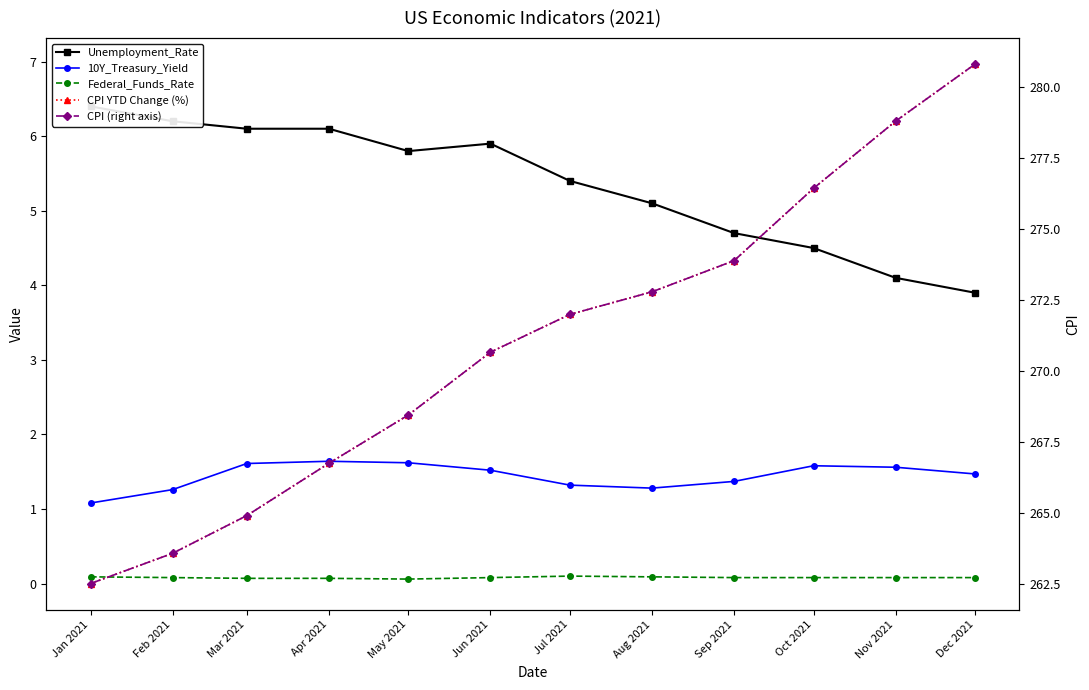

Is it true that 10Y_Treasury_Yield equals 1.6 at Nov 2021?

True